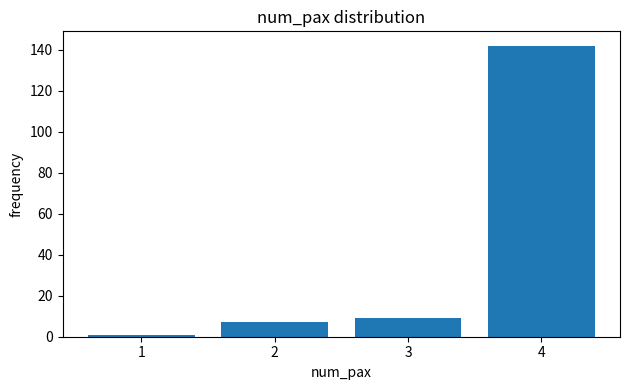

Reading right to left, list all the values displayed in this chart.

142	9	7	1